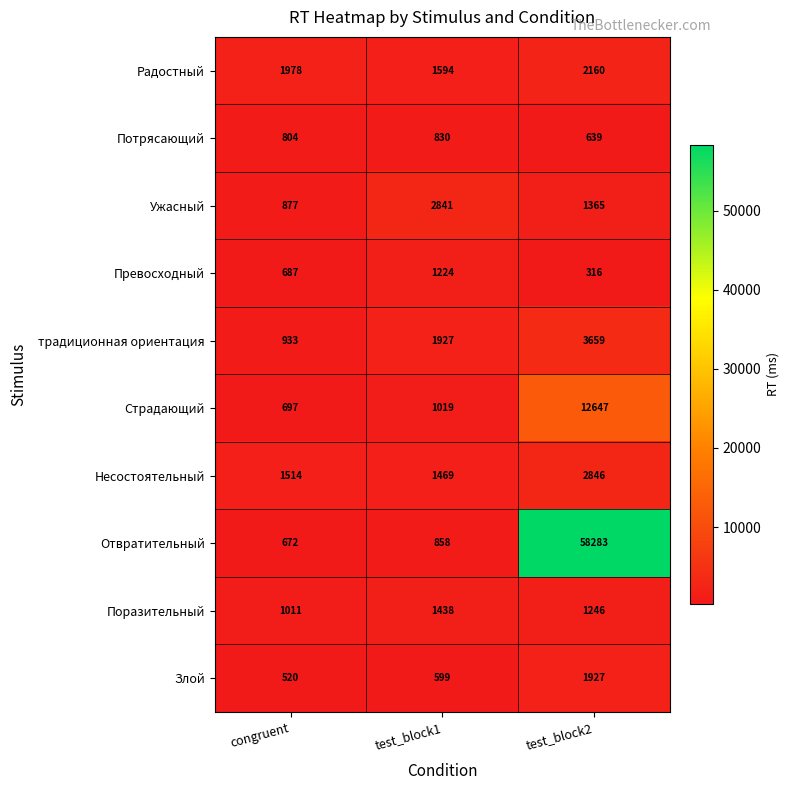

Which series has the largest range (max minus min)?

Отвратительный